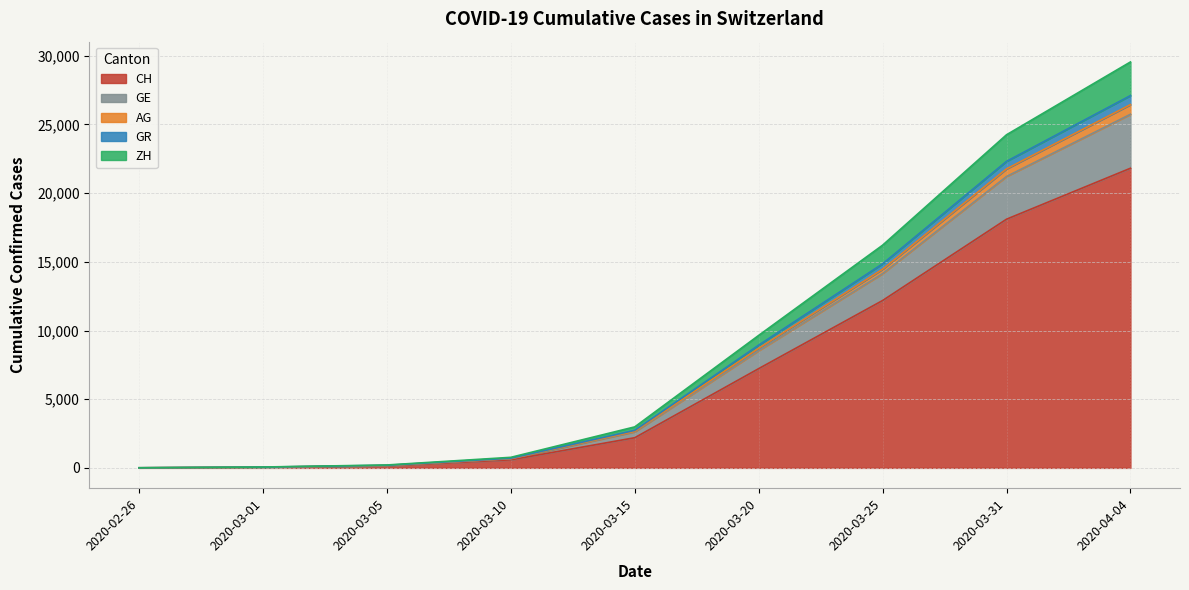

What is the lowest value of the AG series?

9